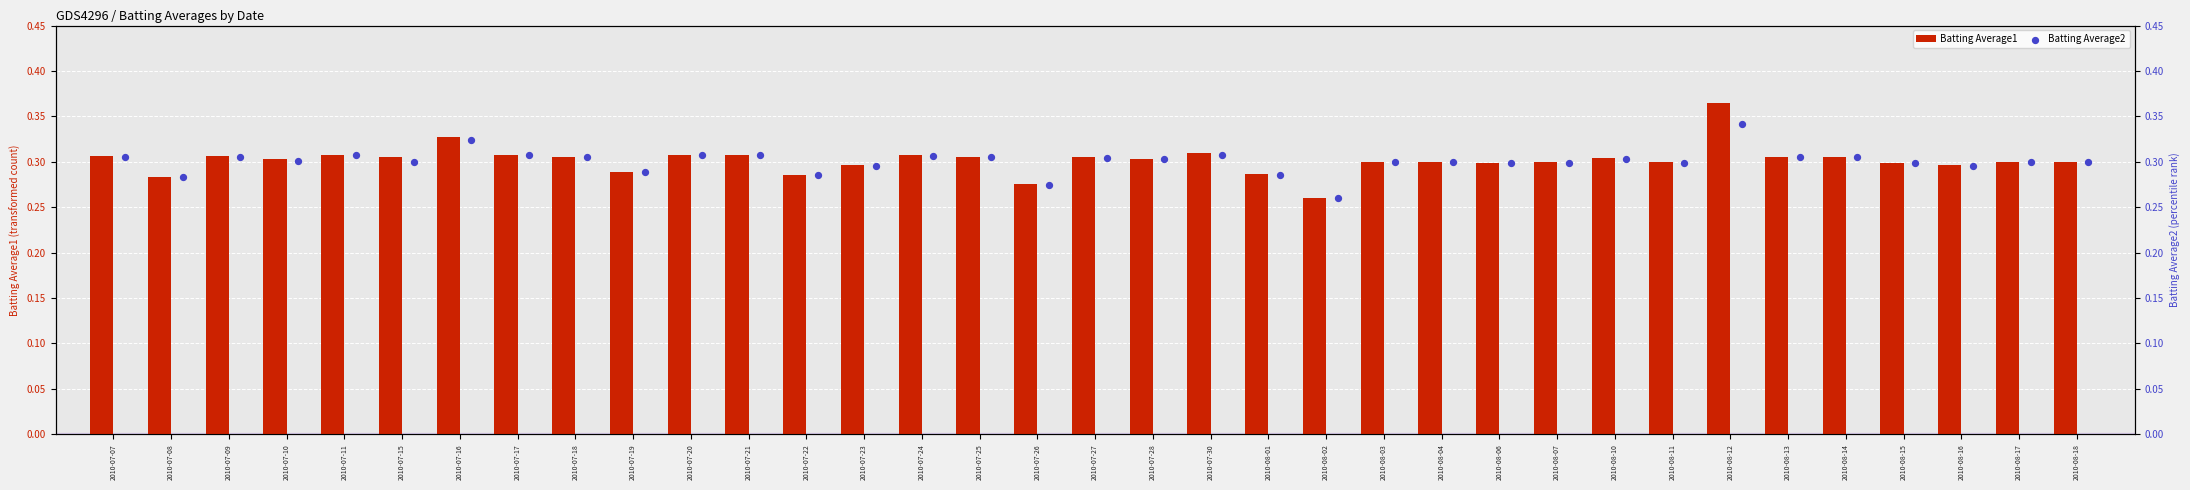

Where is Batting Average1 nearest to the value 0?

2010-08-02